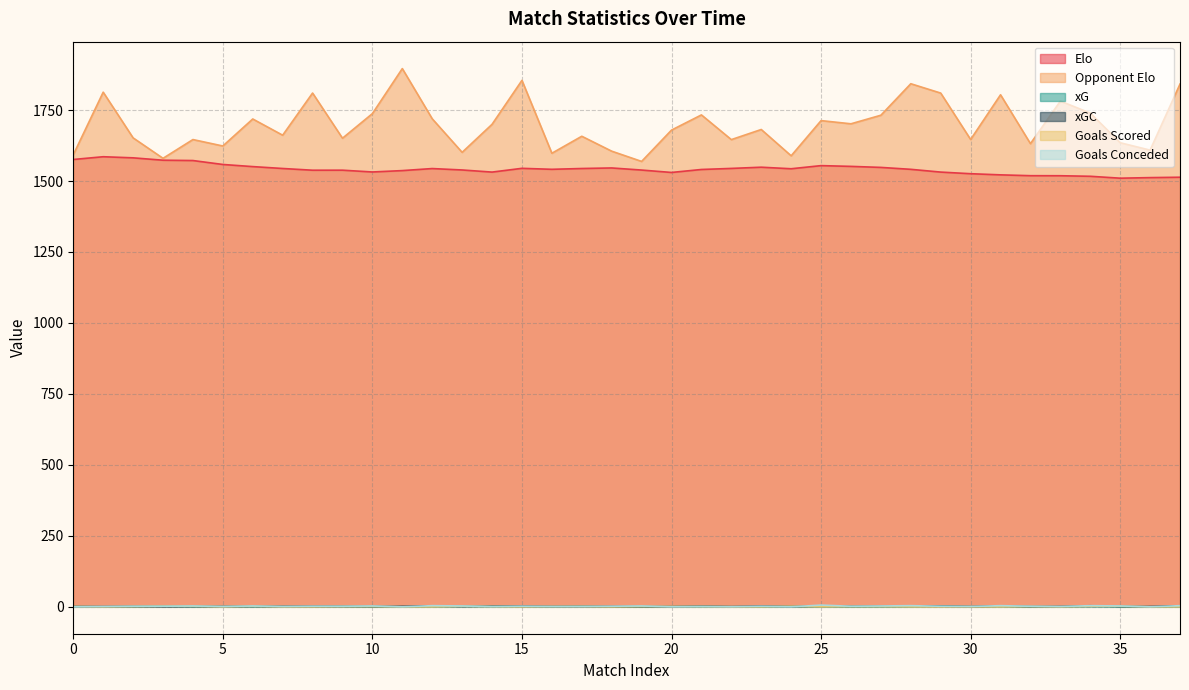

Which series changed the most between 31 and 37?

Opponent Elo